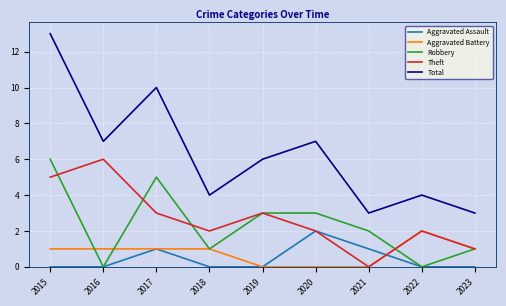

Which category has the highest value in the Theft series?

2016